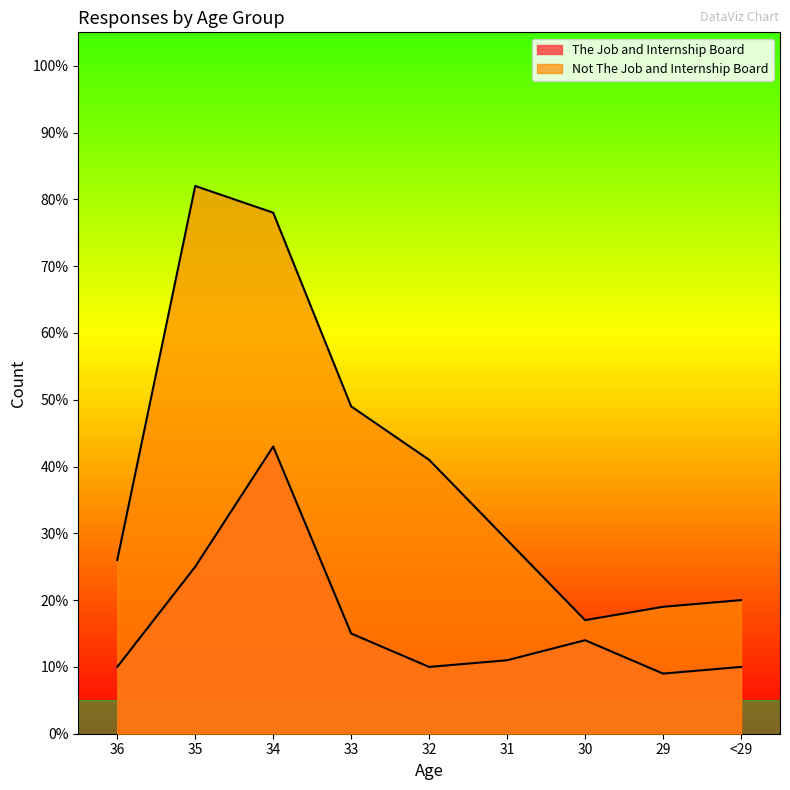

What is the total value across all series at 35?

107